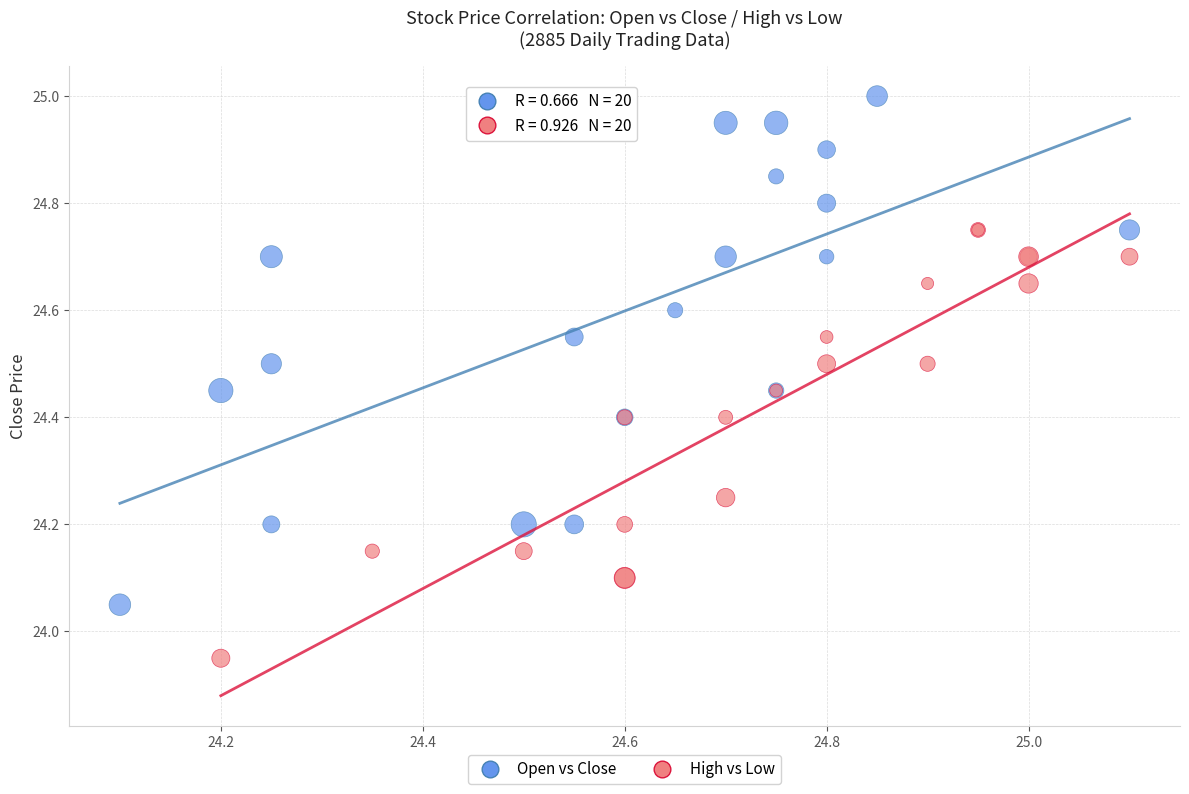

Which series contains the highest Y value?

Open vs Close